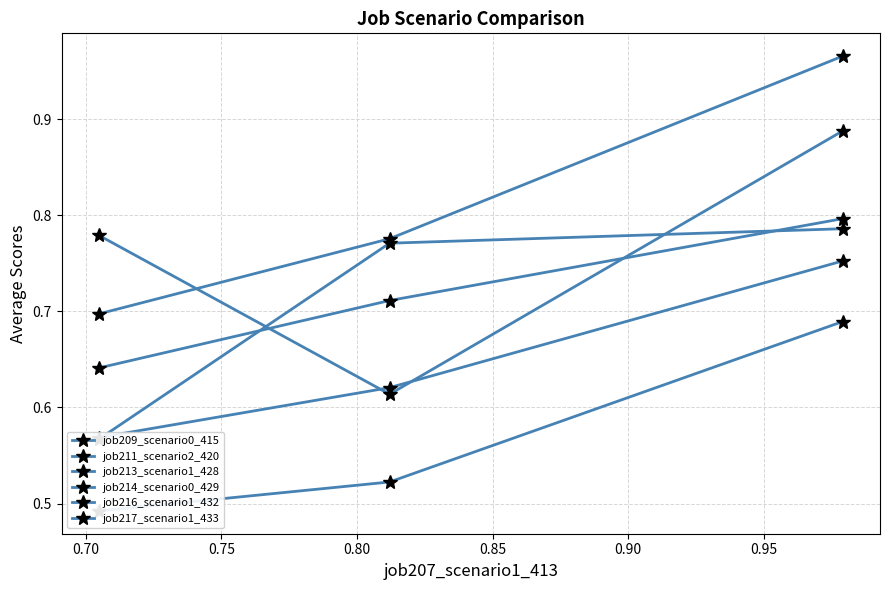

What is the minimum value for job209_scenario0_415?

0.6